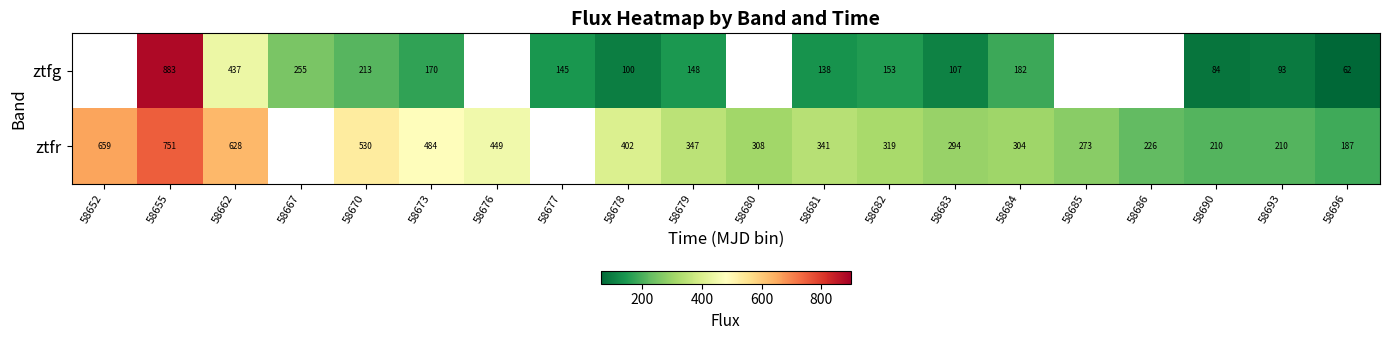

Which label corresponds to the largest value in the chart?

58655